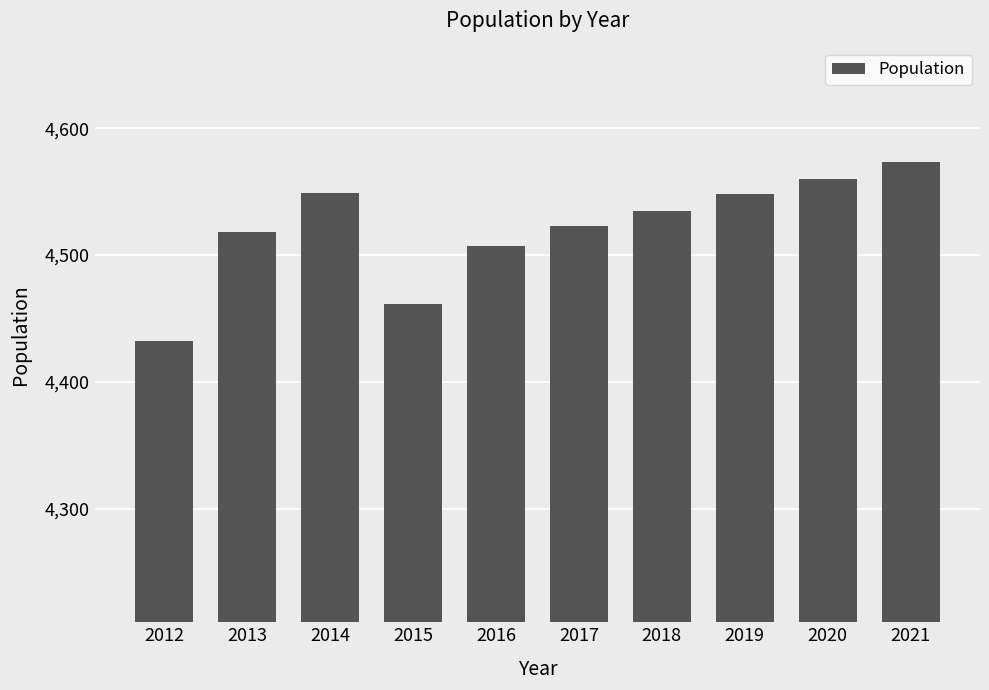

What is the smallest value displayed?

4432